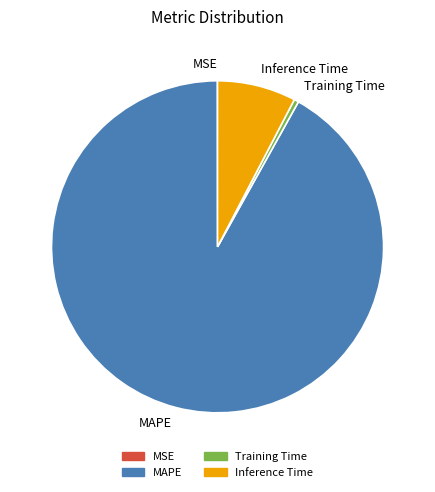

Combined, do MAPE and Inference Time account for over 50%?

Yes